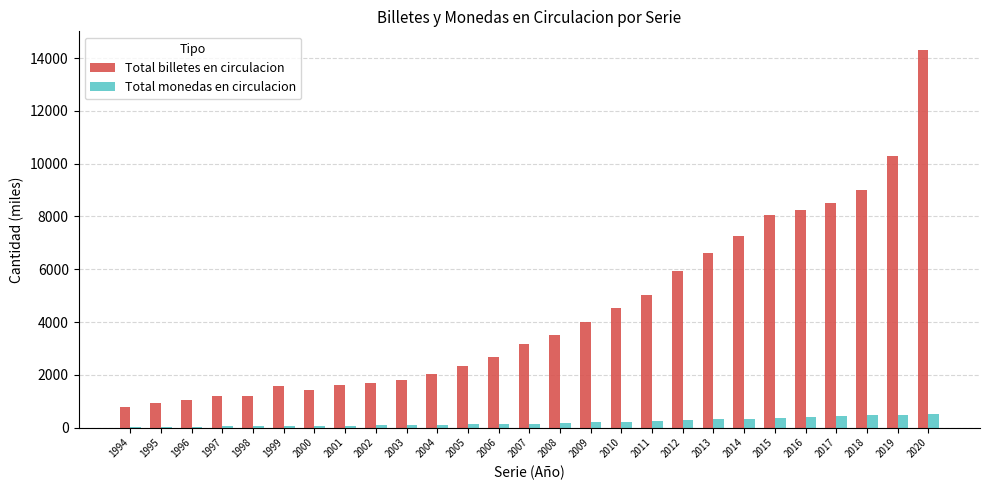

What is the highest value of the Total monedas en circulacion series?

508.0